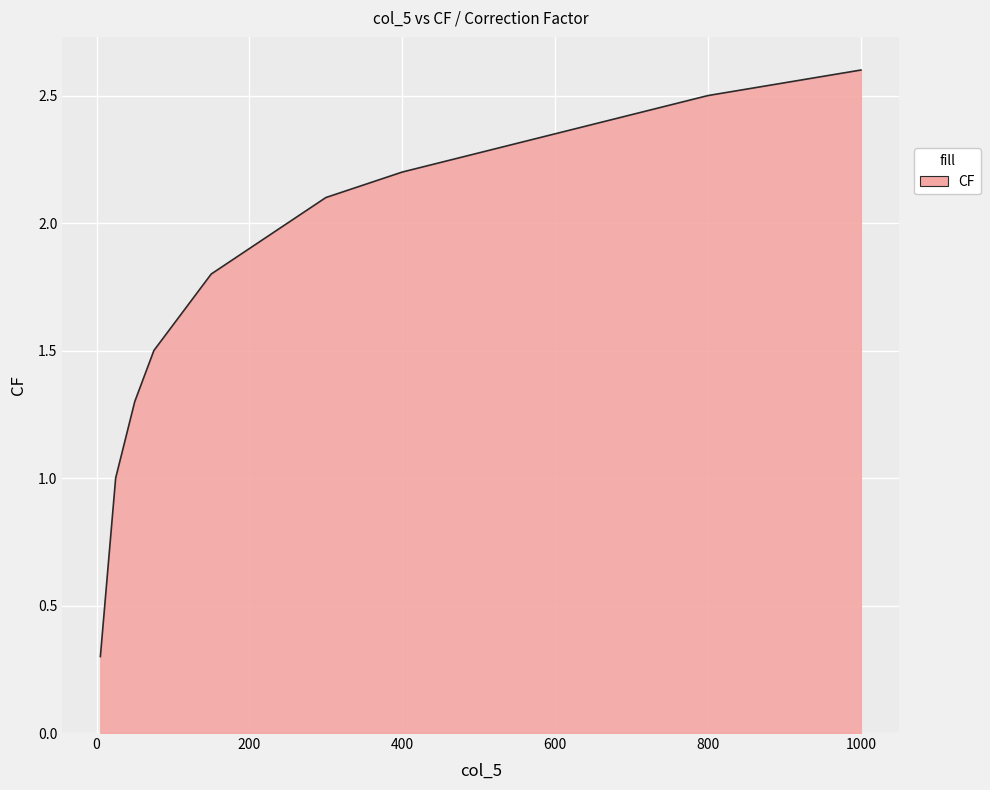

What is the greatest value displayed?

2.6